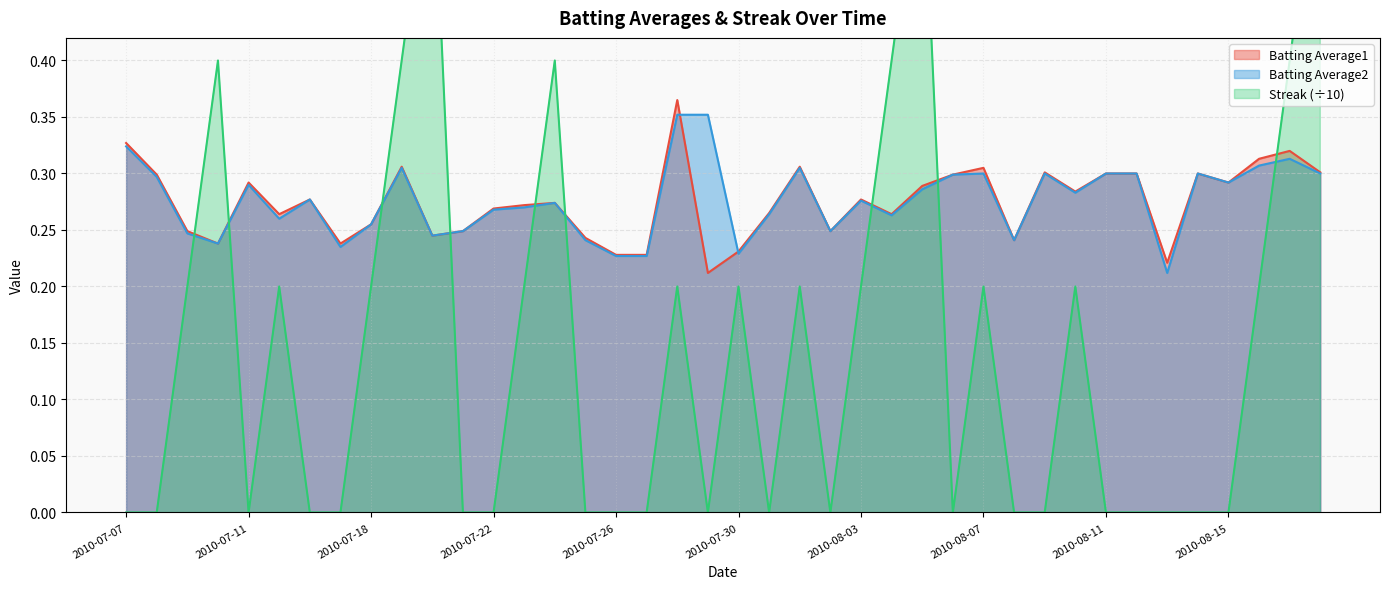

How many interior local peaks does the Streak series have?

10